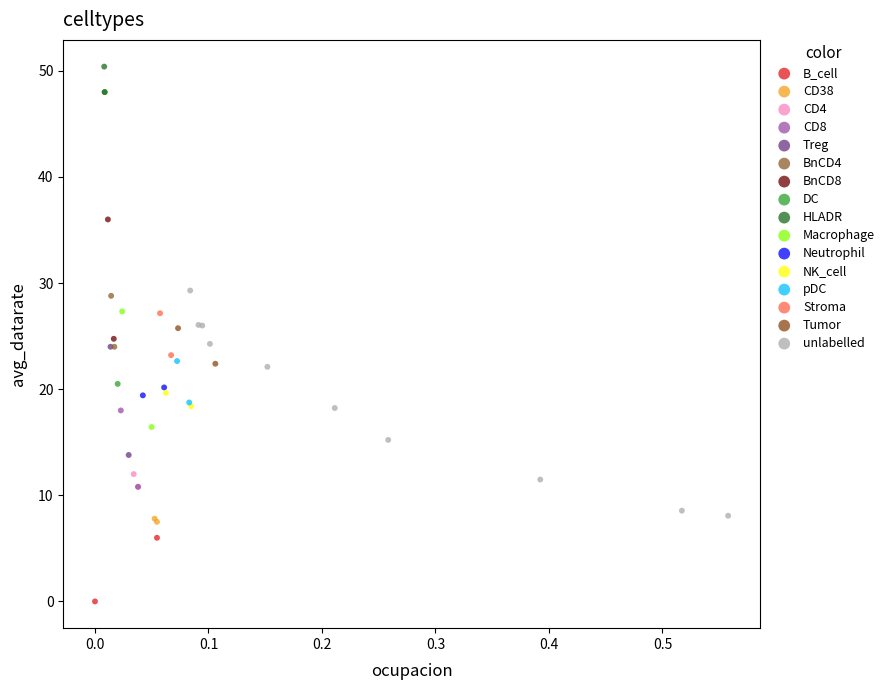

Which series has the largest Y range (max minus min)?

DC